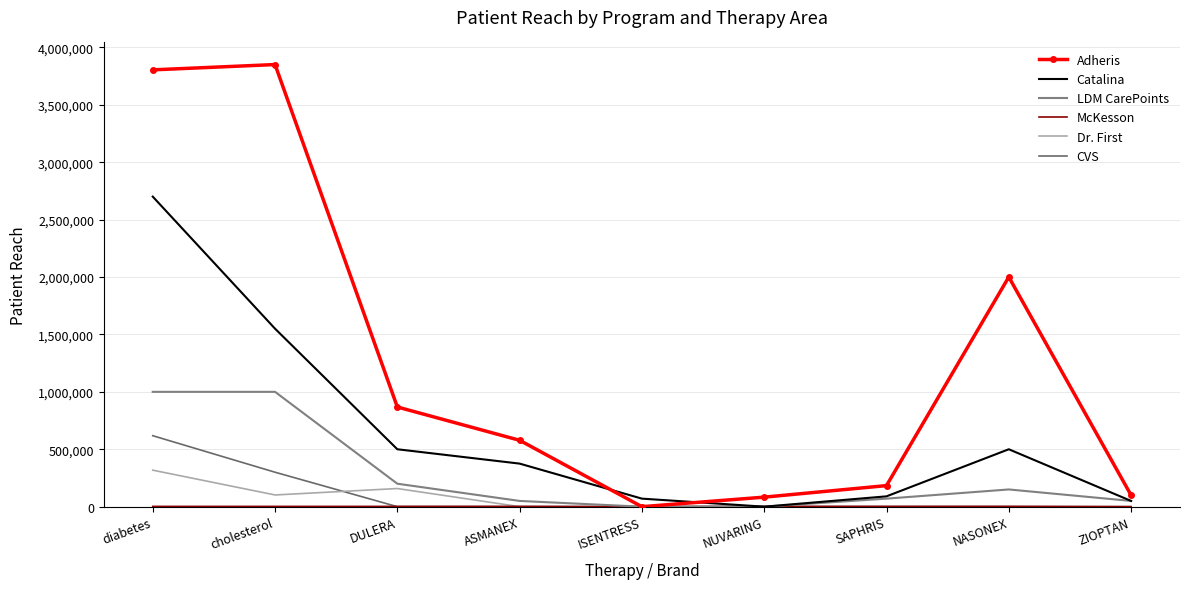

Count the number of data series in this chart.

6